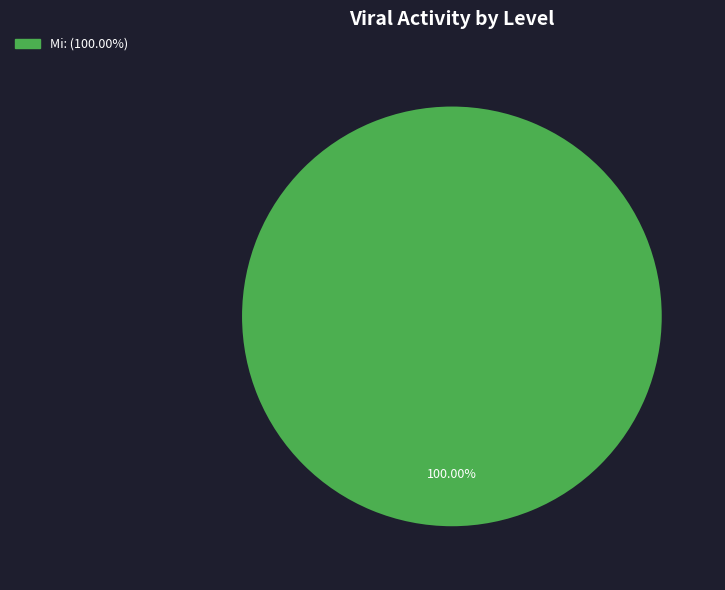

Does any single category account for the majority?

Yes